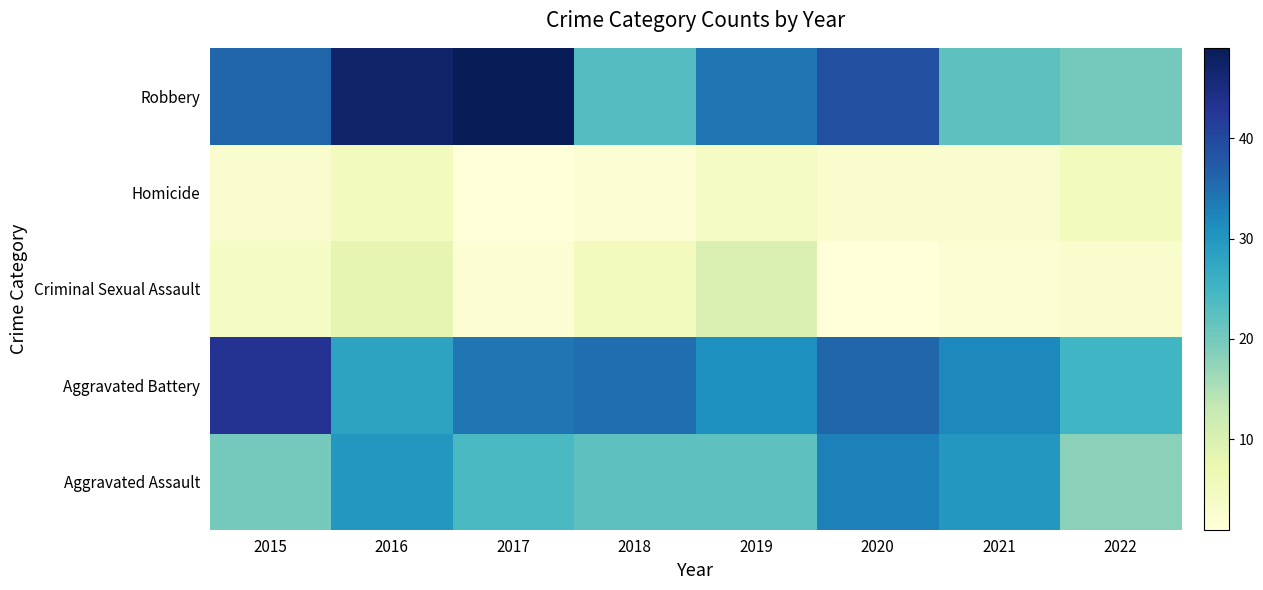

Reading right to left, what are all the values shown in this chart?

Aggravated Assault: 2022=18	2021=30	2020=33	2019=22	2018=22	2017=24	2016=30	2015=20
Aggravated Battery: 2022=25	2021=32	2020=36	2019=31	2018=35	2017=34	2016=28	2015=43
Criminal Sexual Assault: 2022=3	2021=2	2020=1	2019=10	2018=5	2017=2	2016=8	2015=4
Homicide: 2022=5	2021=3	2020=3	2019=4	2018=2	2017=1	2016=5	2015=3
Robbery: 2022=20	2021=22	2020=39	2019=34	2018=23	2017=49	2016=47	2015=36